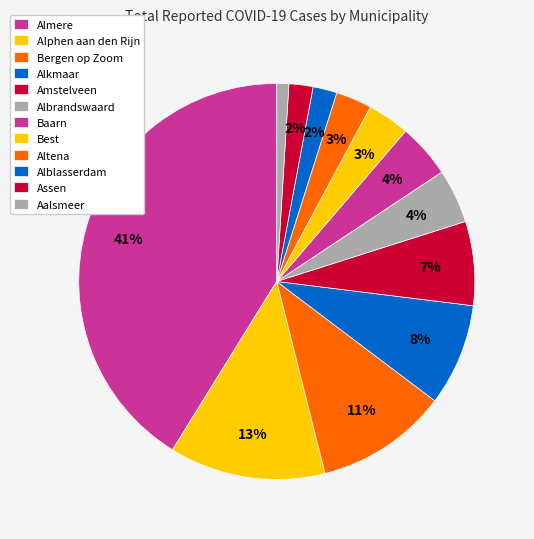

The Assen slice represents 1% of the pie. True or false?

False